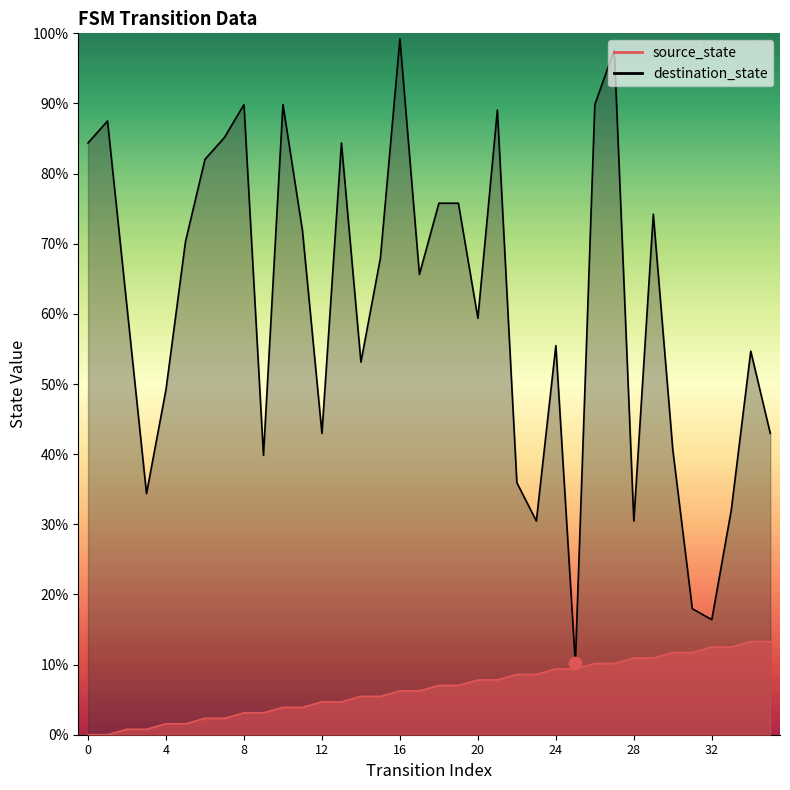

Which series has the largest total across all categories?

destination_state